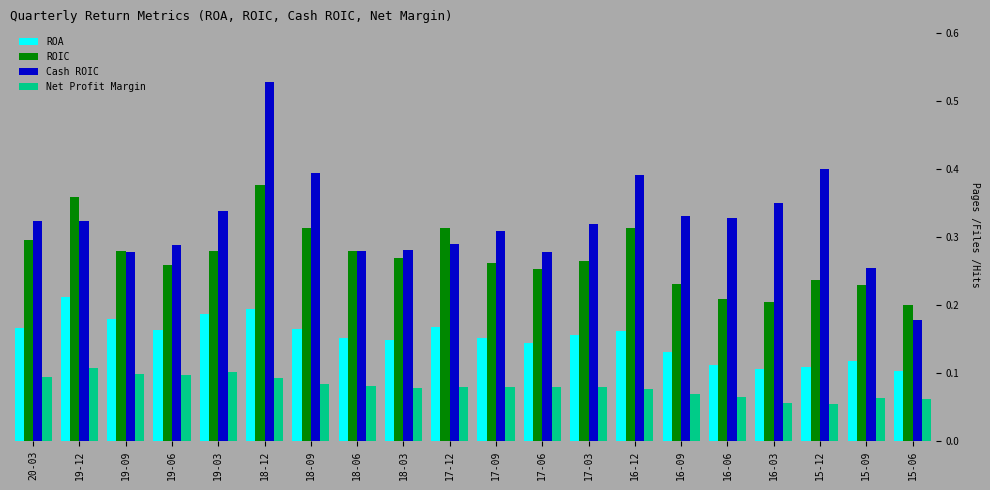

Between 16-03 and 15-06, which series saw the biggest shift?

Cash ROIC